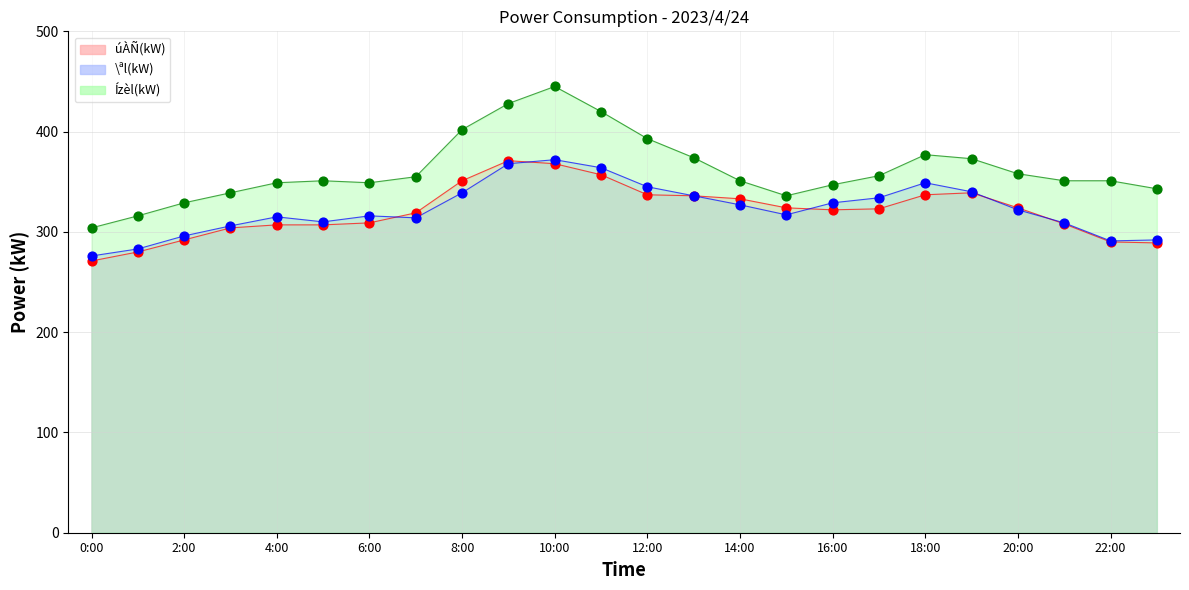

Which series has the widest spread of Y values?

Ízèl(kW)